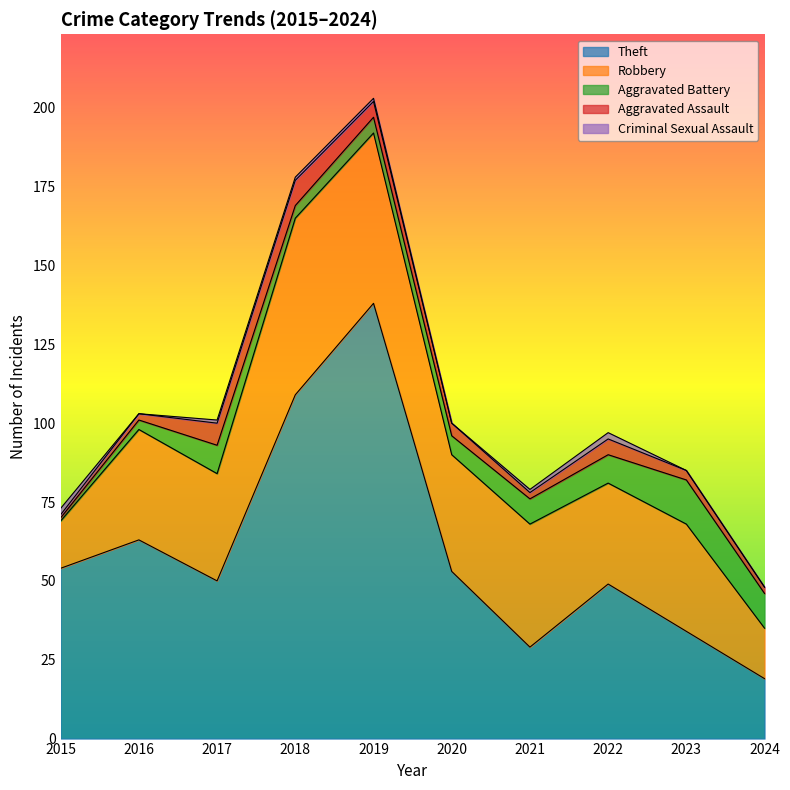

In Theft, how many points are lower than both neighbors (excluding endpoints)?

2